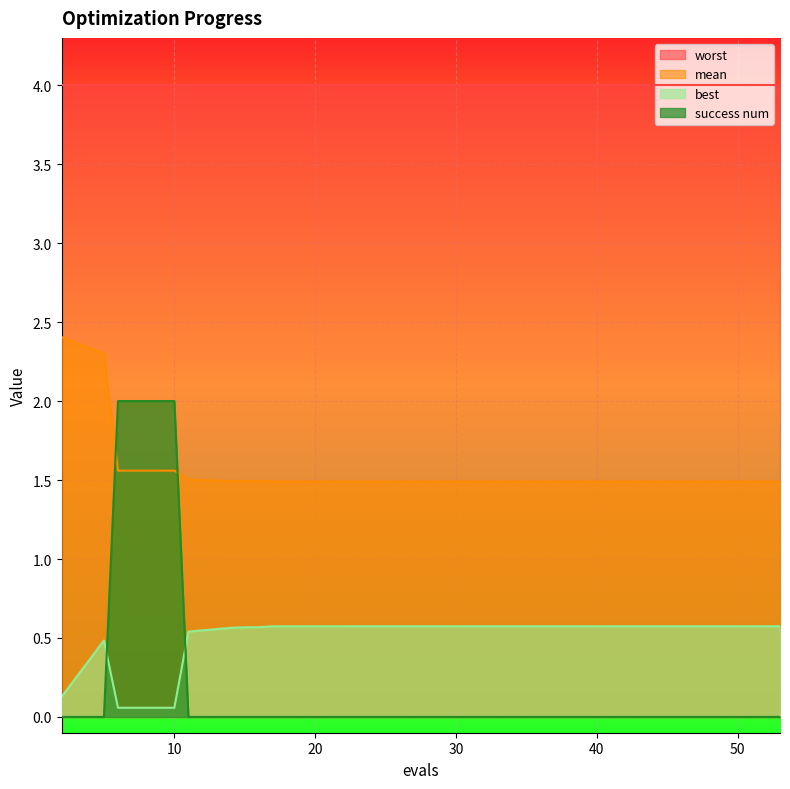

What is the highest value of the success num series?

2.0